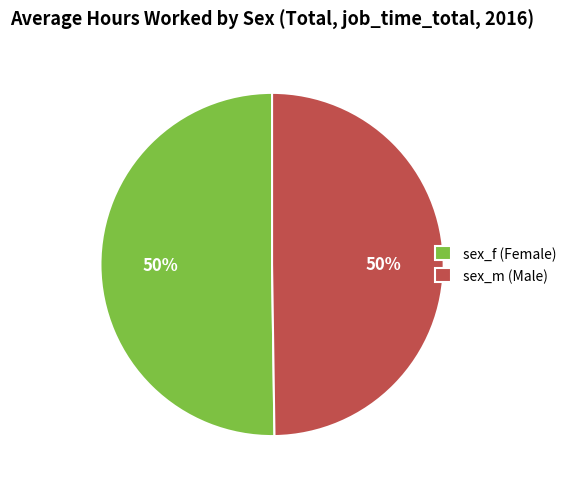

Approximately how many times larger is the value at sex_f (Female) compared to sex_m (Male)?

1.0